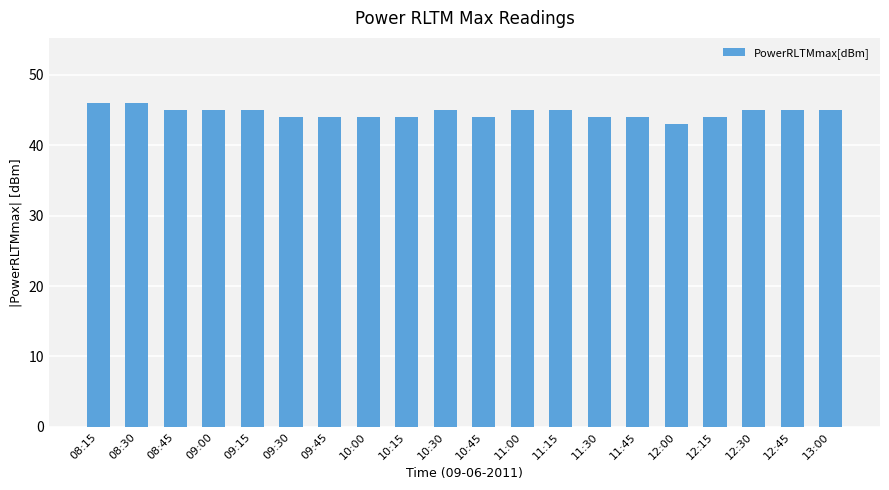

What is the ratio of the value at 11:00 to the value at 08:30?

1.0